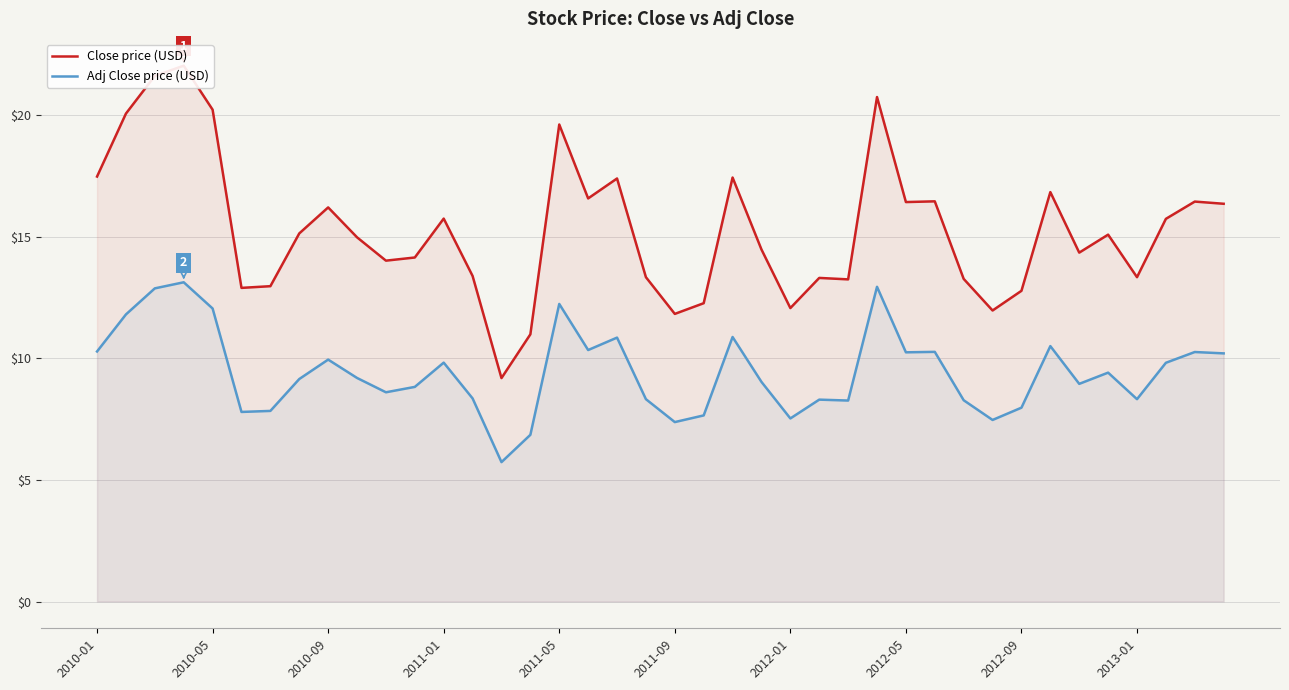

List the series in order of their overall mean, highest first.

Close price (USD), Adj Close price (USD)